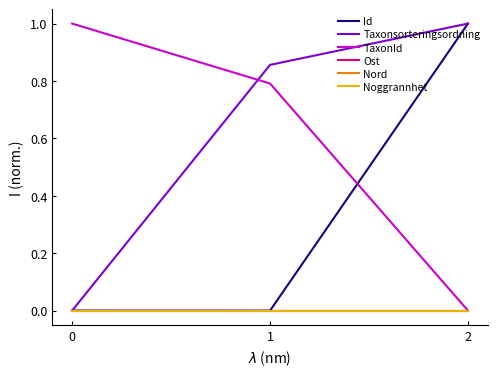

Reading right to left, list all the values displayed in this chart.

Id: 2=1.0	1=0.0	0=0.0
Taxonsorteringsordning: 2=1.0	1=0.9	0=0.0
TaxonId: 2=0.0	1=0.8	0=1.0
Ost: 2=0.0	1=0.0	0=0.0
Nord: 2=0.0	1=0.0	0=0.0
Noggrannhet: 2=0.0	1=0.0	0=0.0